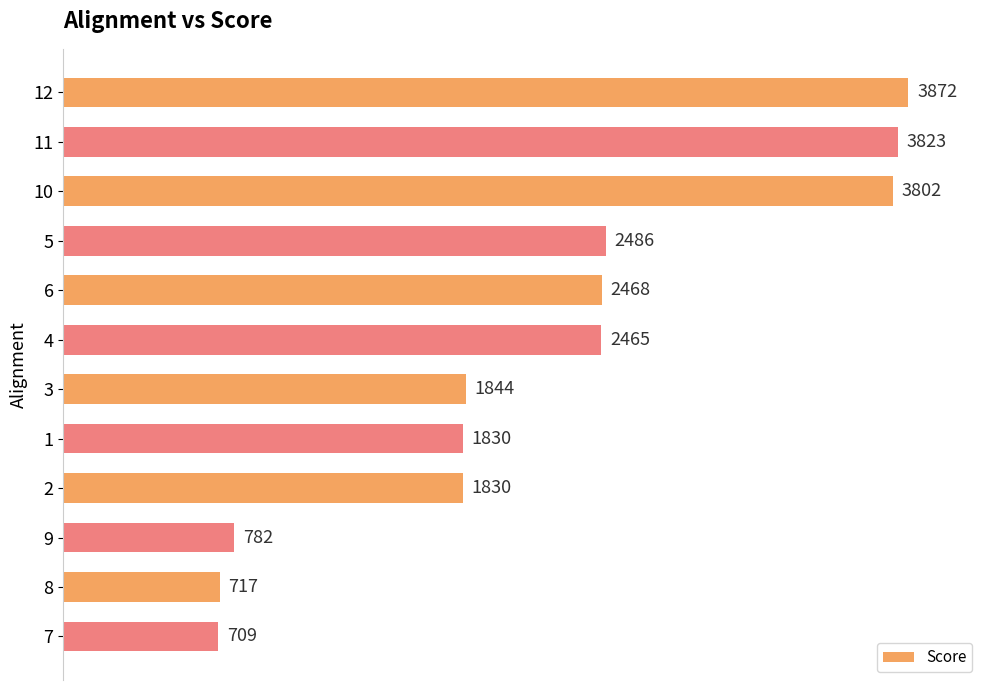

Which label corresponds to the smallest value in the chart?

7